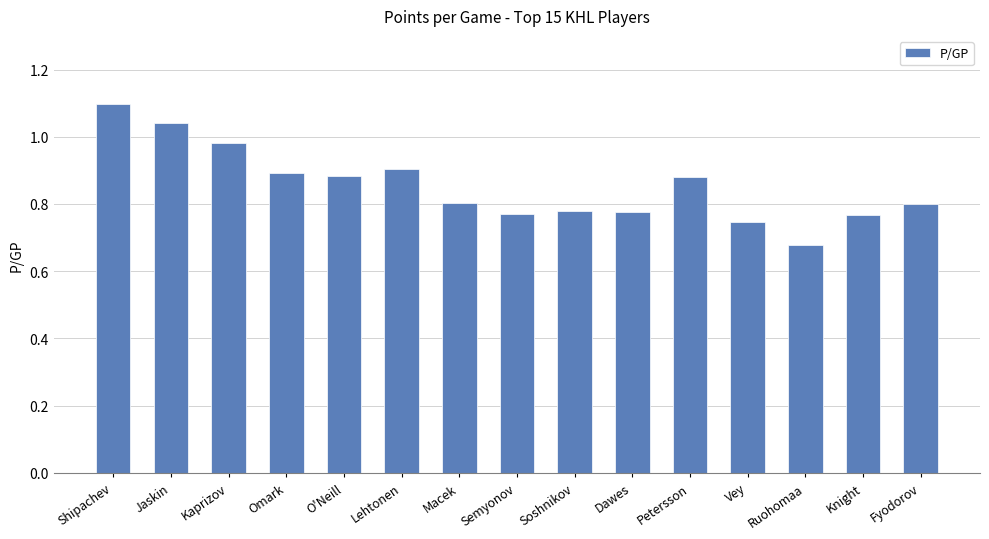

Which label corresponds to the largest value in the chart?

Shipachev